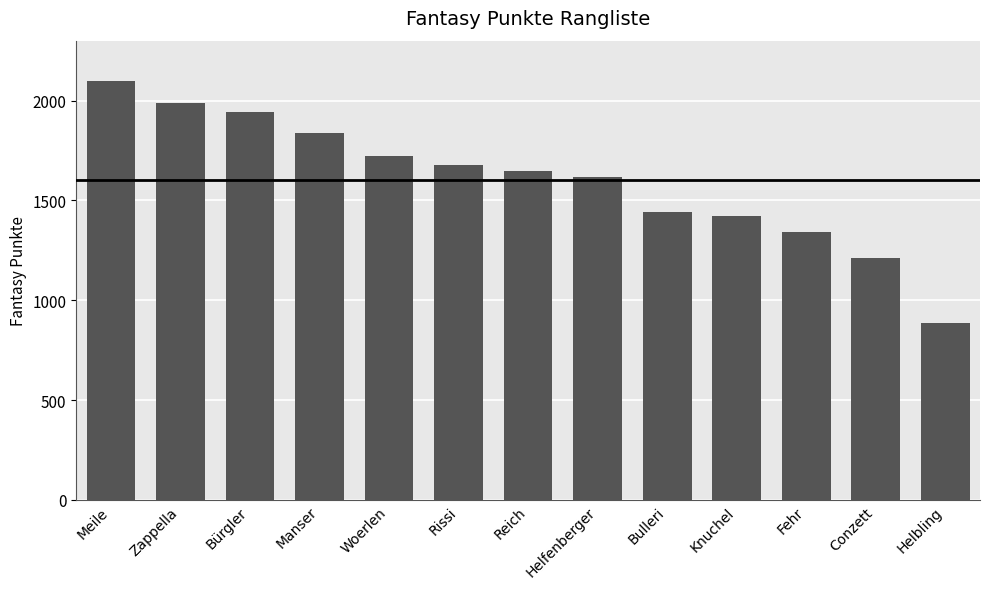

How many data points does each series have?

13